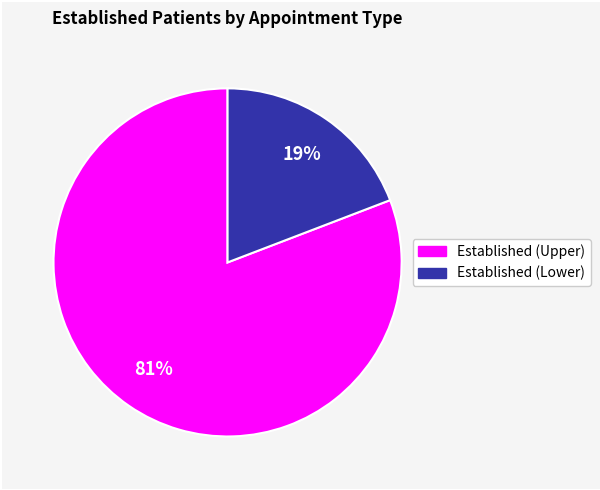

Is there any slice that represents more than half of the pie?

Yes